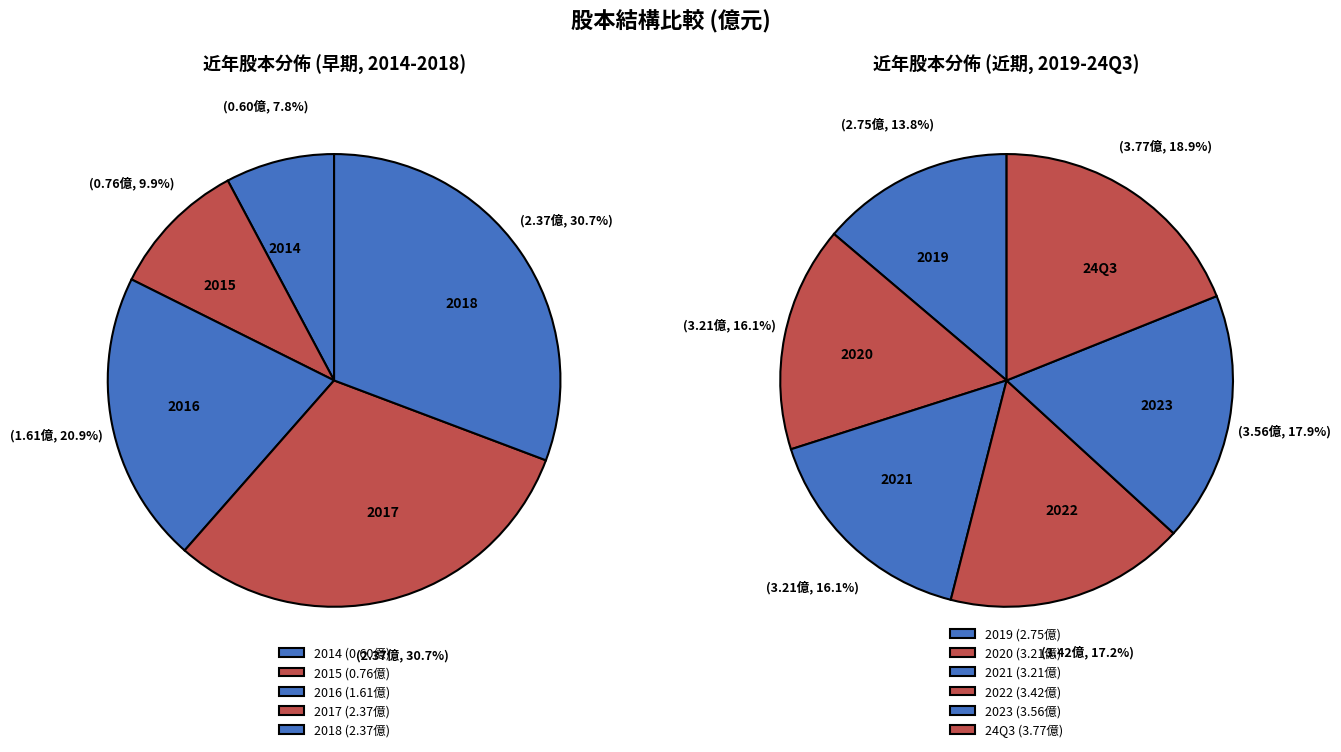

Is 2020 the majority of the pie?

No